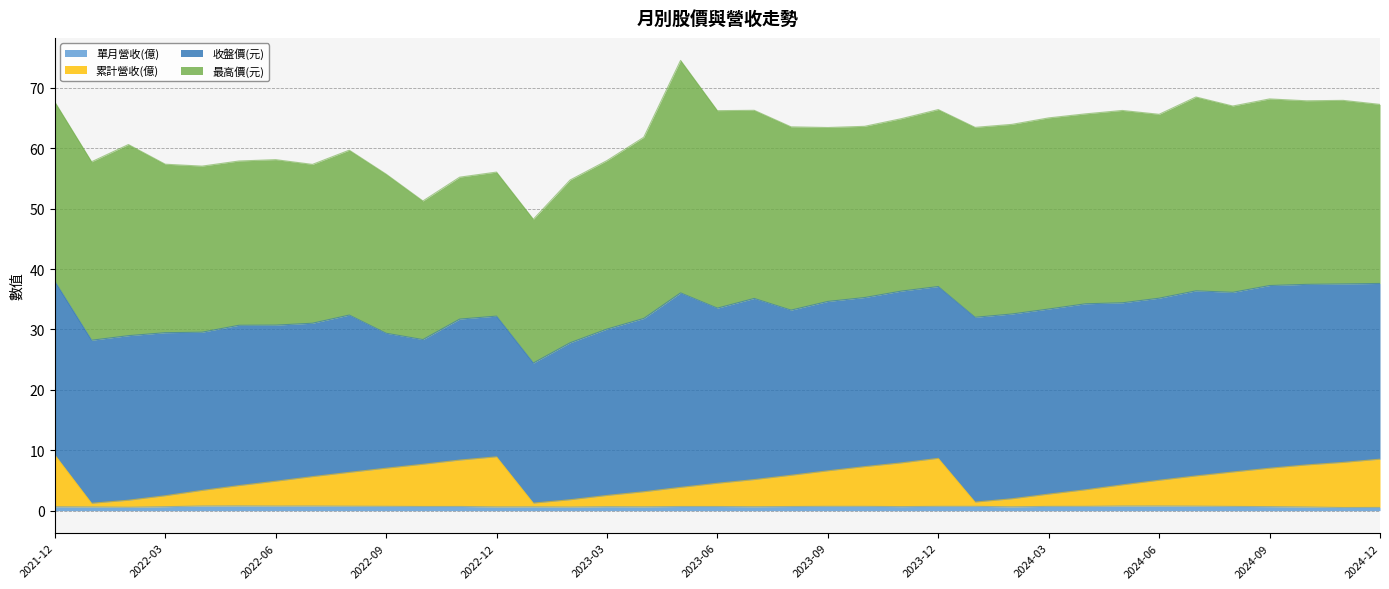

The value of 單月營收(億) at 2024-11 is 0.5. True or false?

True